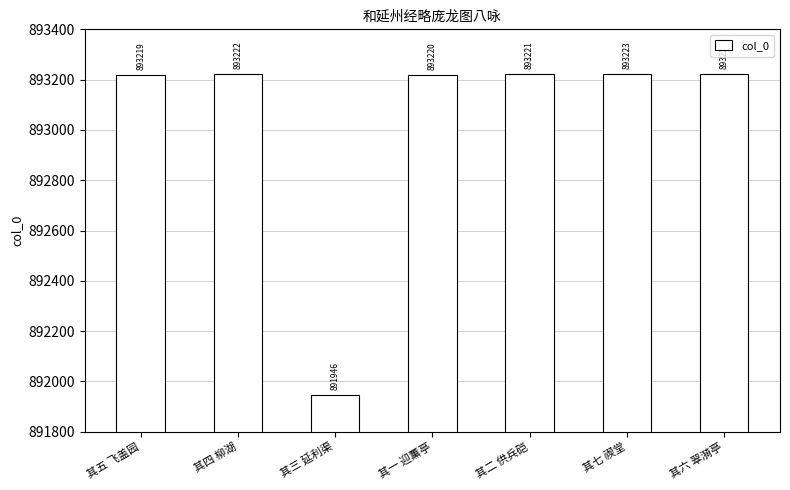

Where is the data nearest to the value 892585?

其五 飞盖园